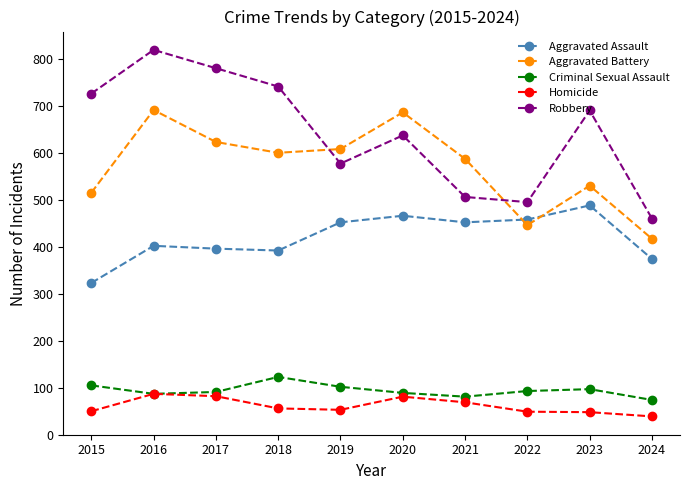

Which series has the widest spread of values?

Robbery